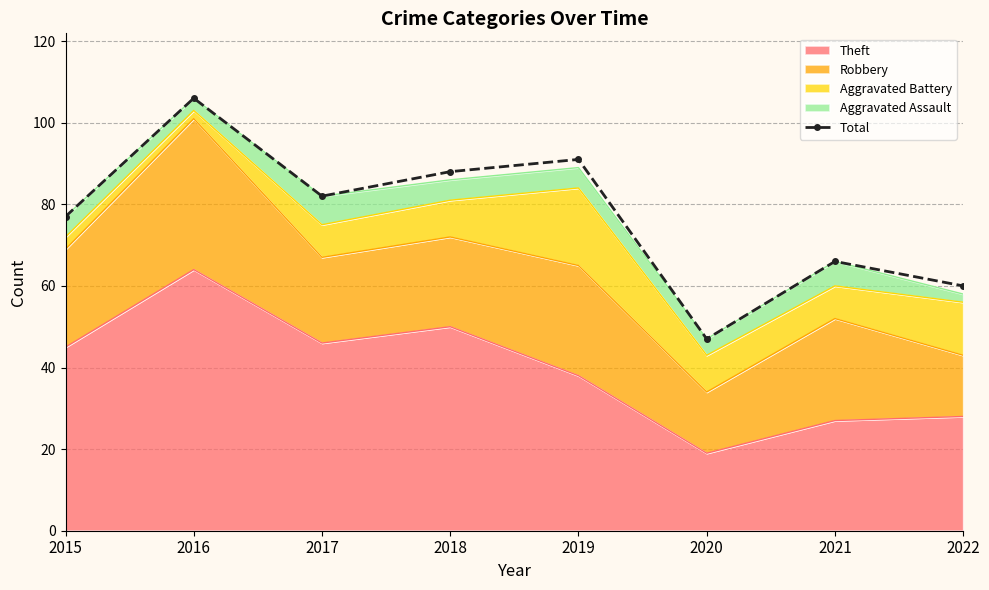

What is the smallest value displayed?

47